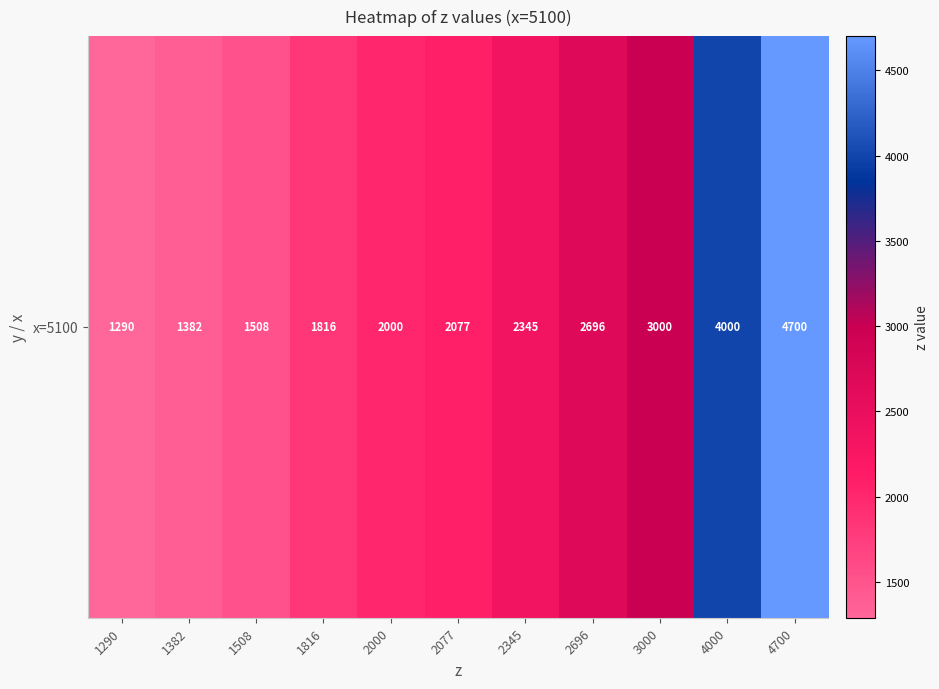

How many data points does each series have?

11